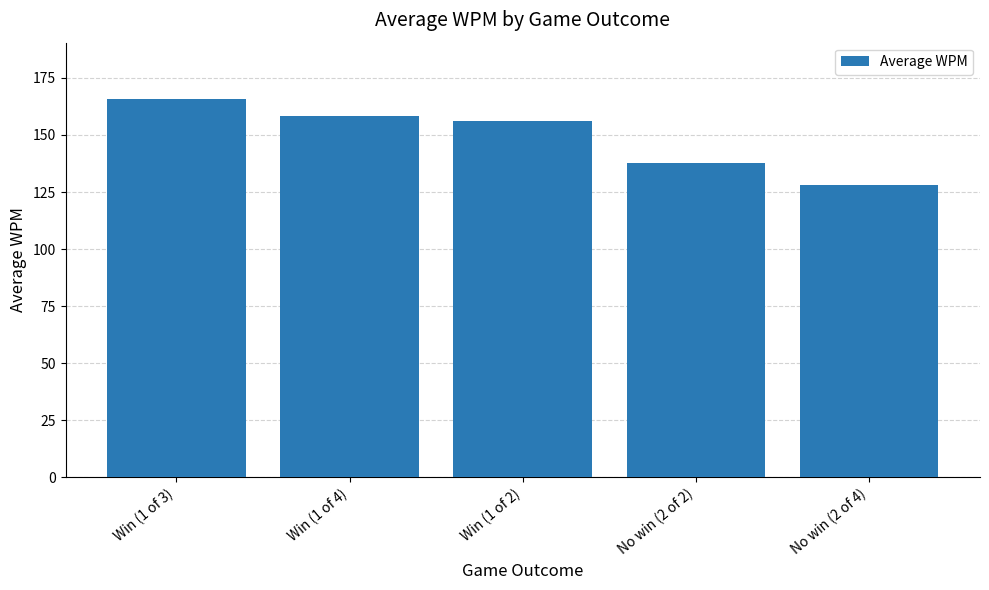

Between No win (2 of 4) and Win (1 of 4), which is larger?

Win (1 of 4)